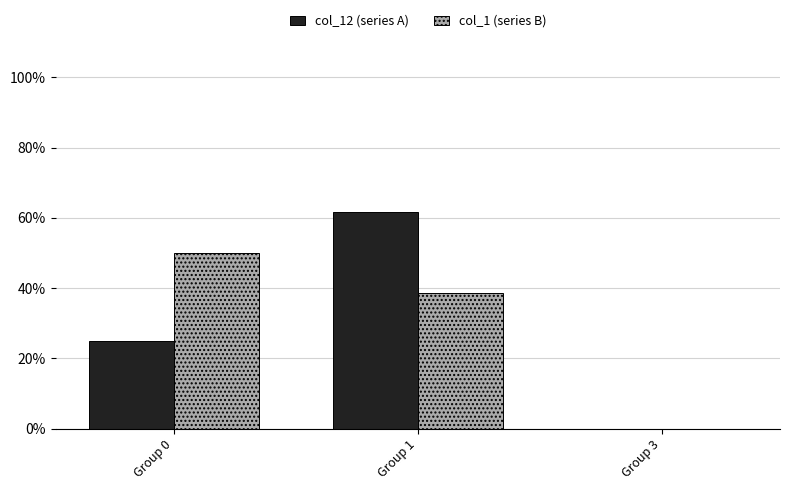

Which series has the widest spread of values?

col_12 (series A)